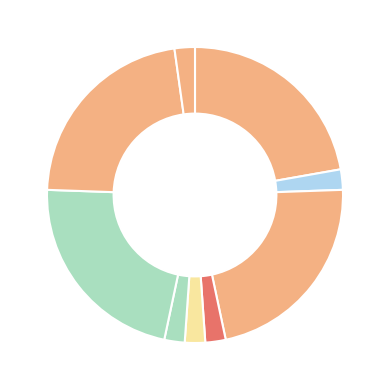

Which slice is the smallest?

Extension